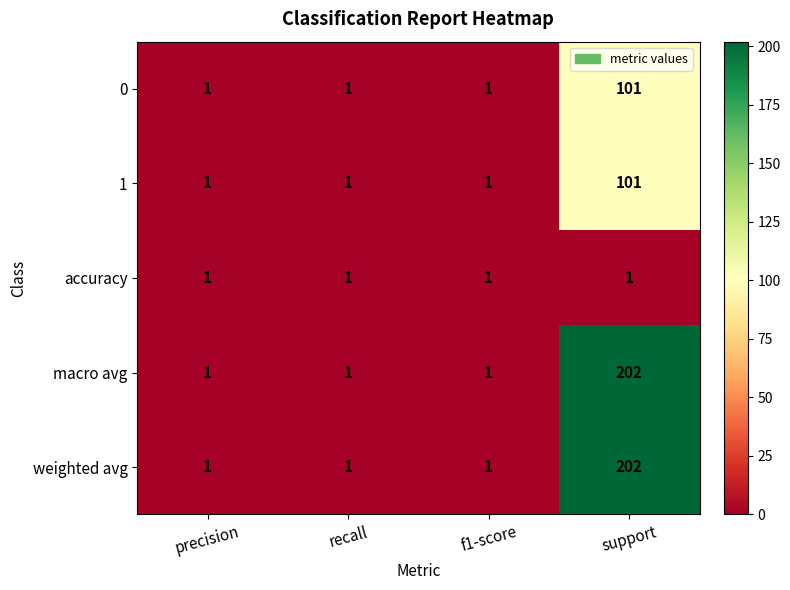

At which category is the sum across all series the highest?

support